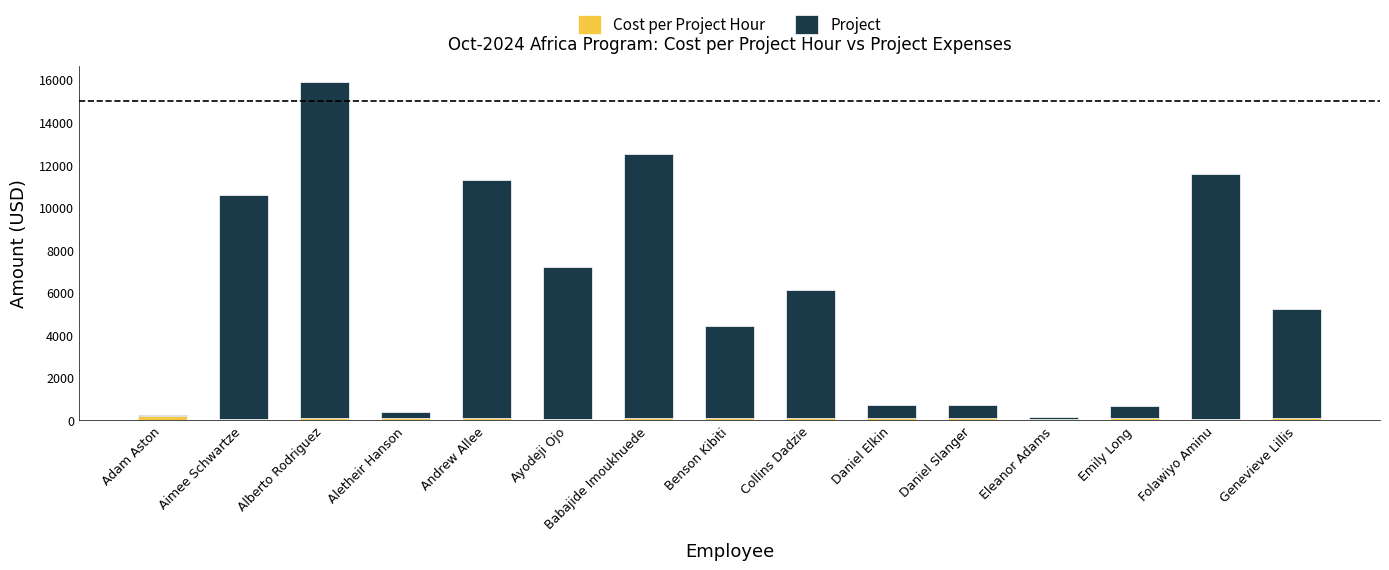

At which category is the sum across all series the highest?

Alberto Rodriguez